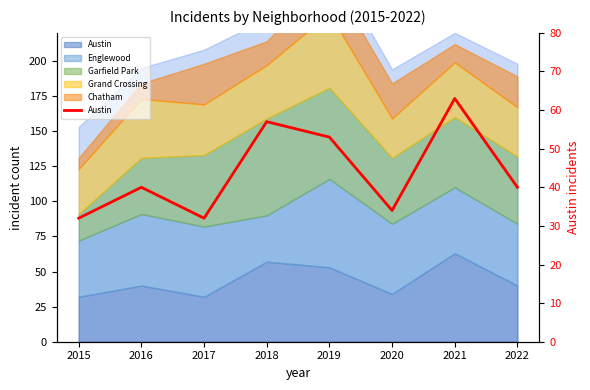

Read the value at 2020.

34